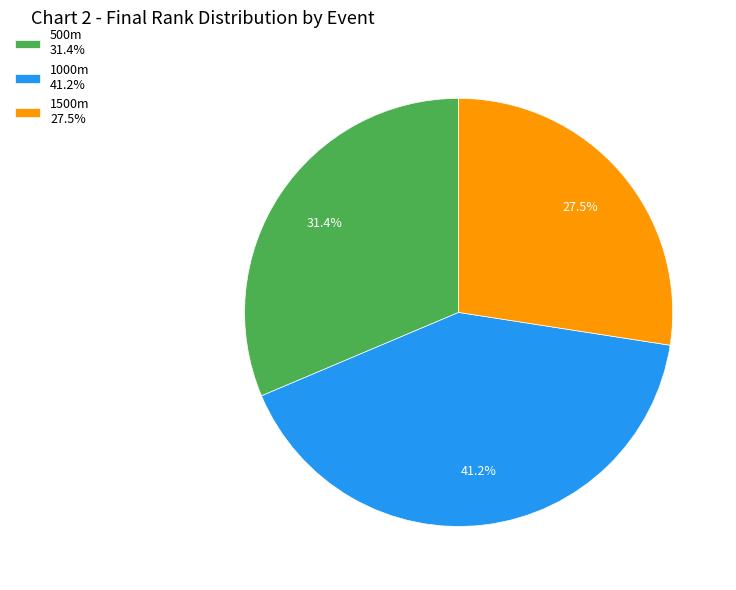

Which has a higher value, 1500m or 500m?

500m